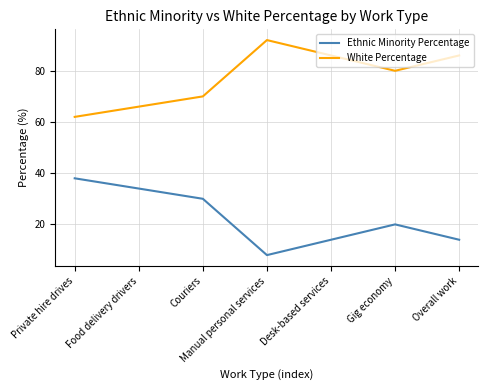

Is it true that Ethnic Minority Percentage equals 14 at Overall work?

True